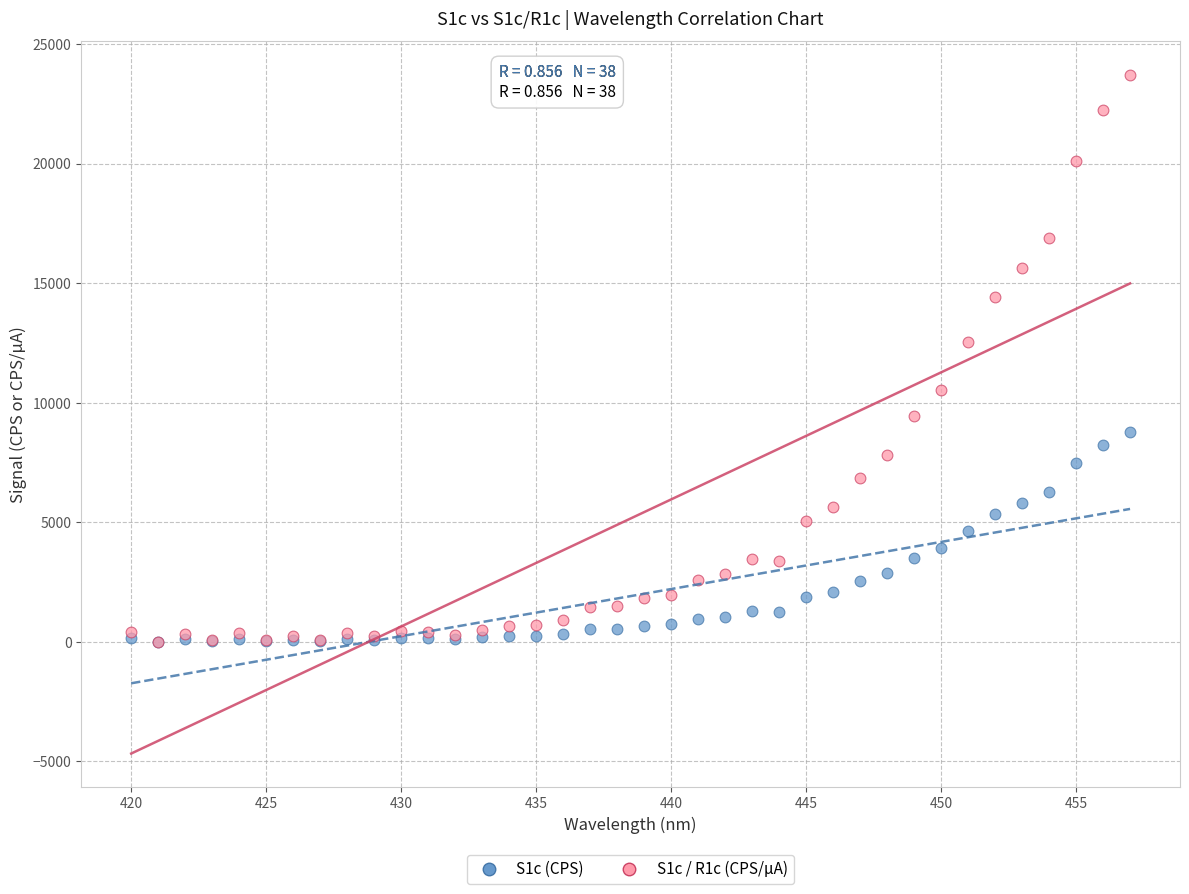

Across all series, what Y value is closest to 11848?

12532.7